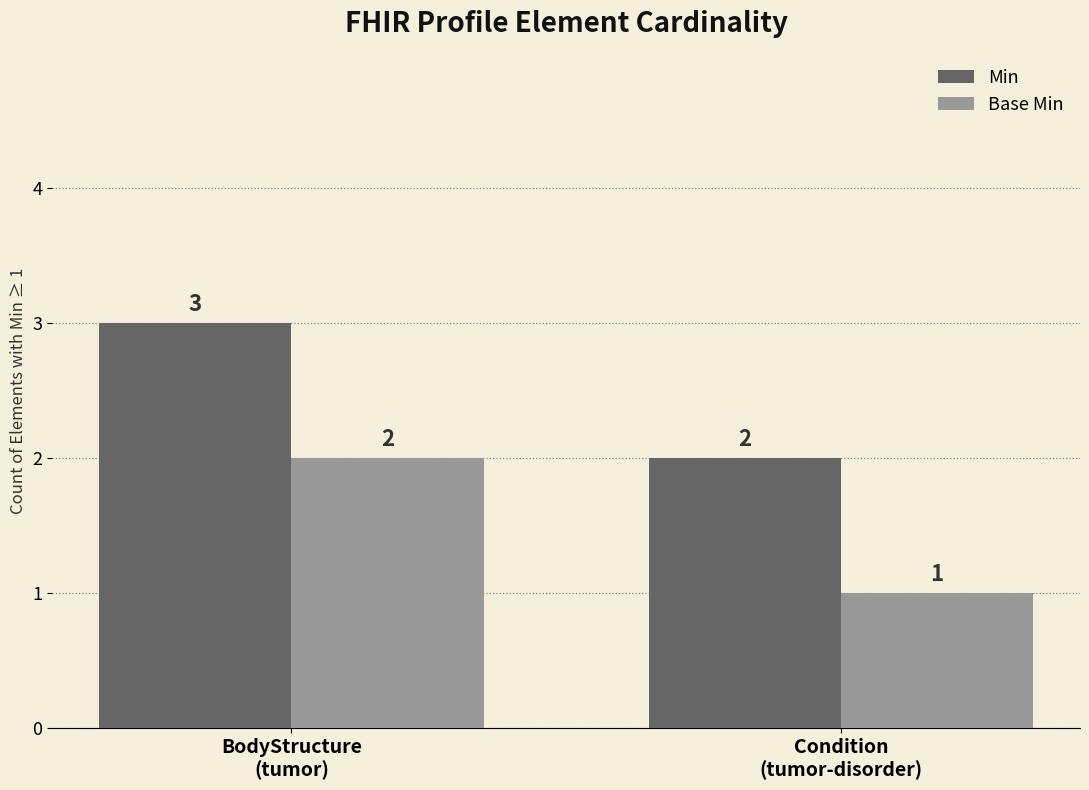

Count the number of categories in the chart.

2